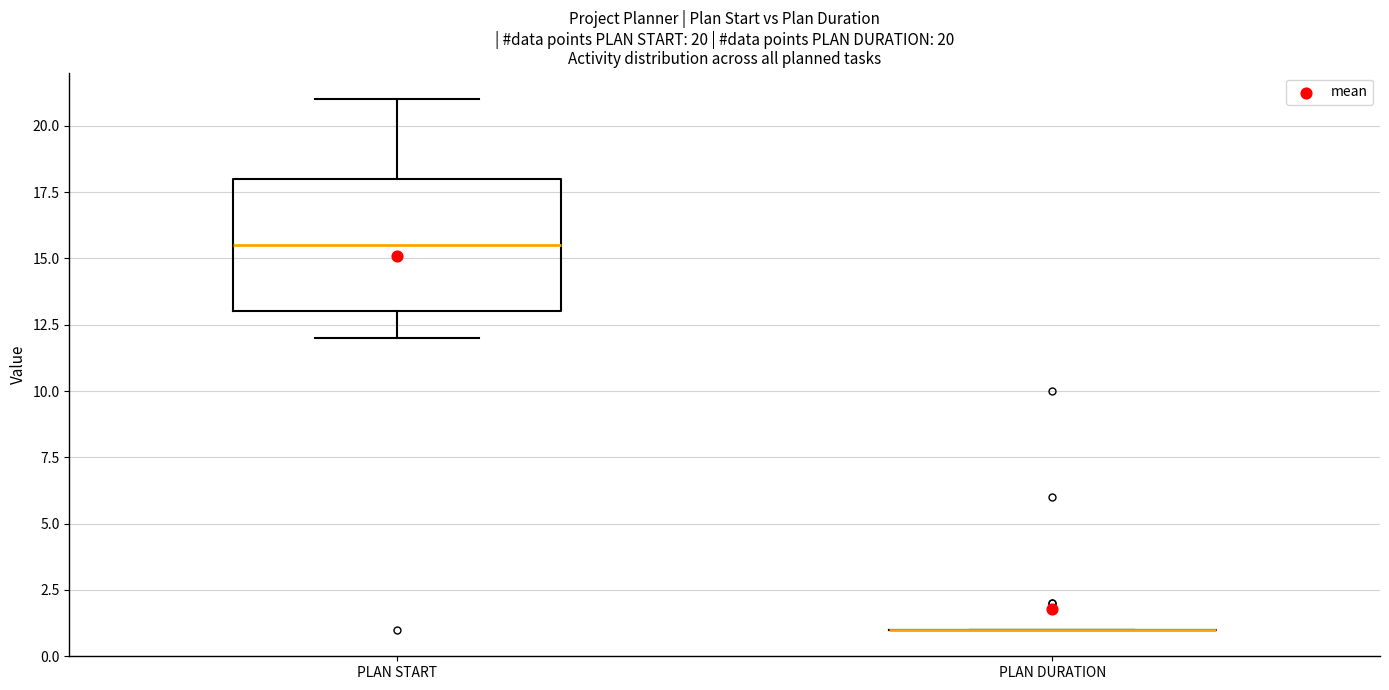

Which box is the tallest, from its lower edge to its upper edge?

PLAN START